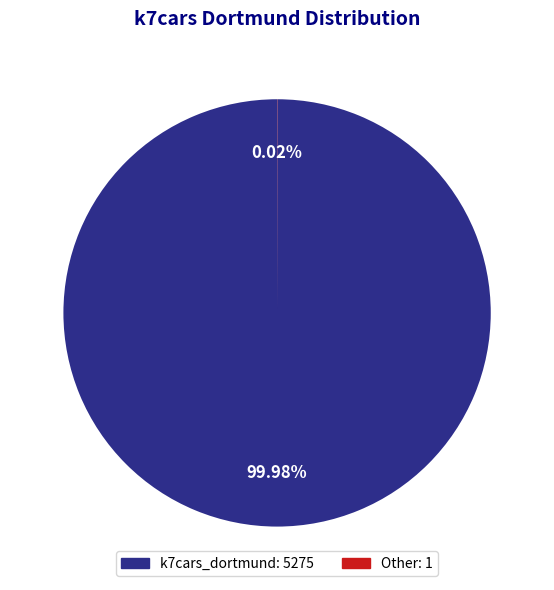

Does k7cars_dortmund: 5275 represent more than half of the total?

Yes